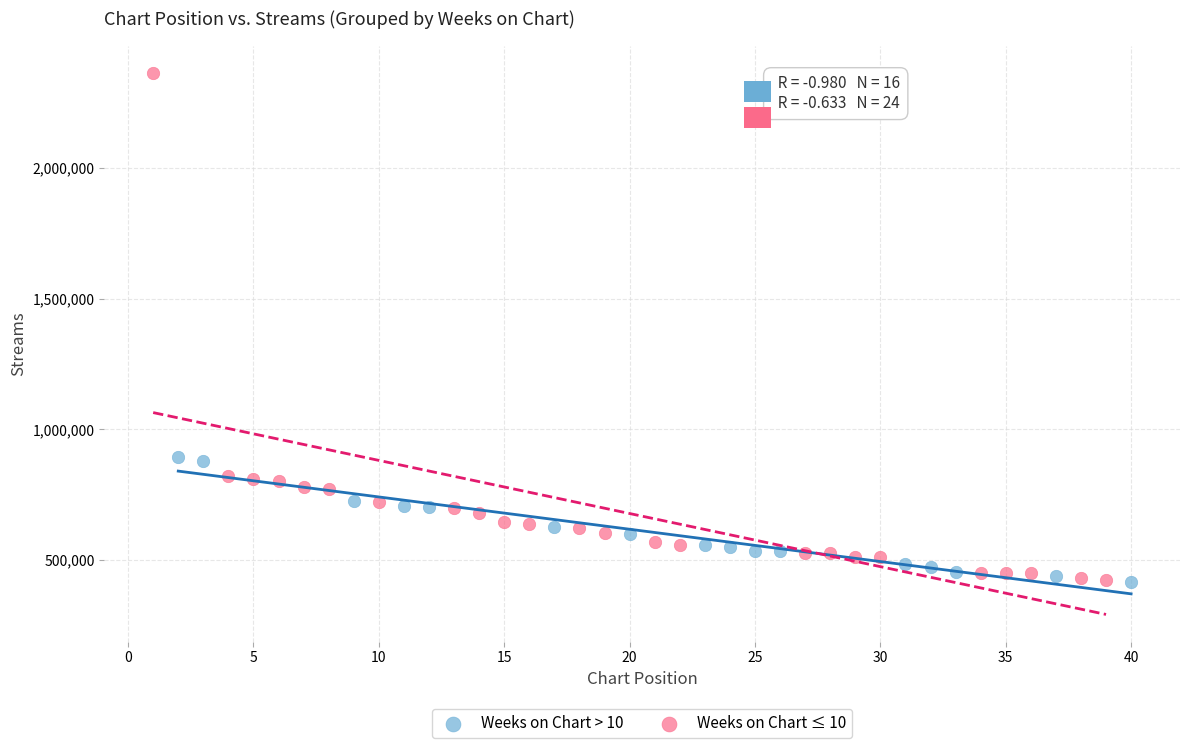

Which series has the largest Y range (max minus min)?

Weeks on Chart ≤ 10